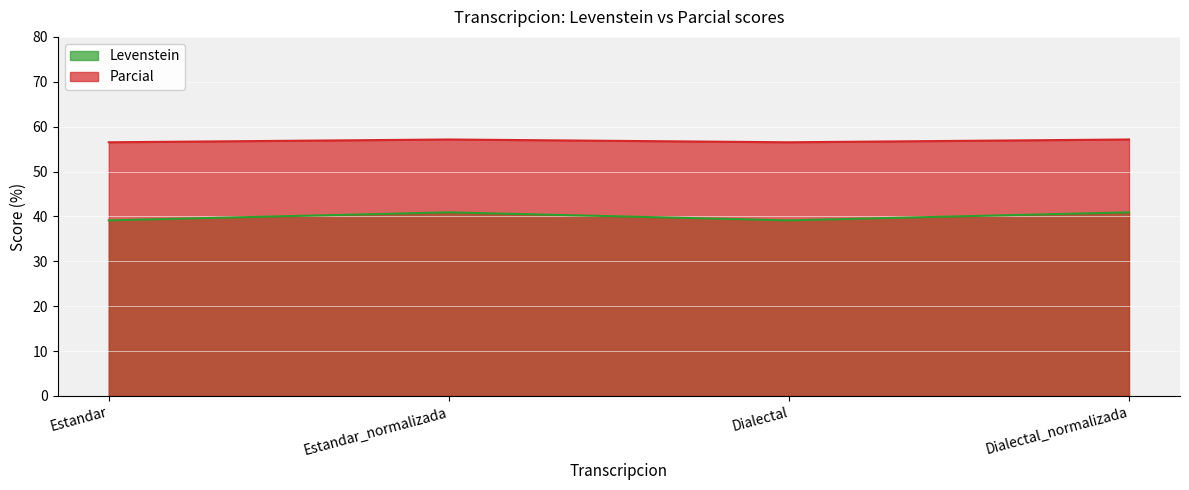

At which category does Parcial reach its first local peak?

Estandar_normalizada